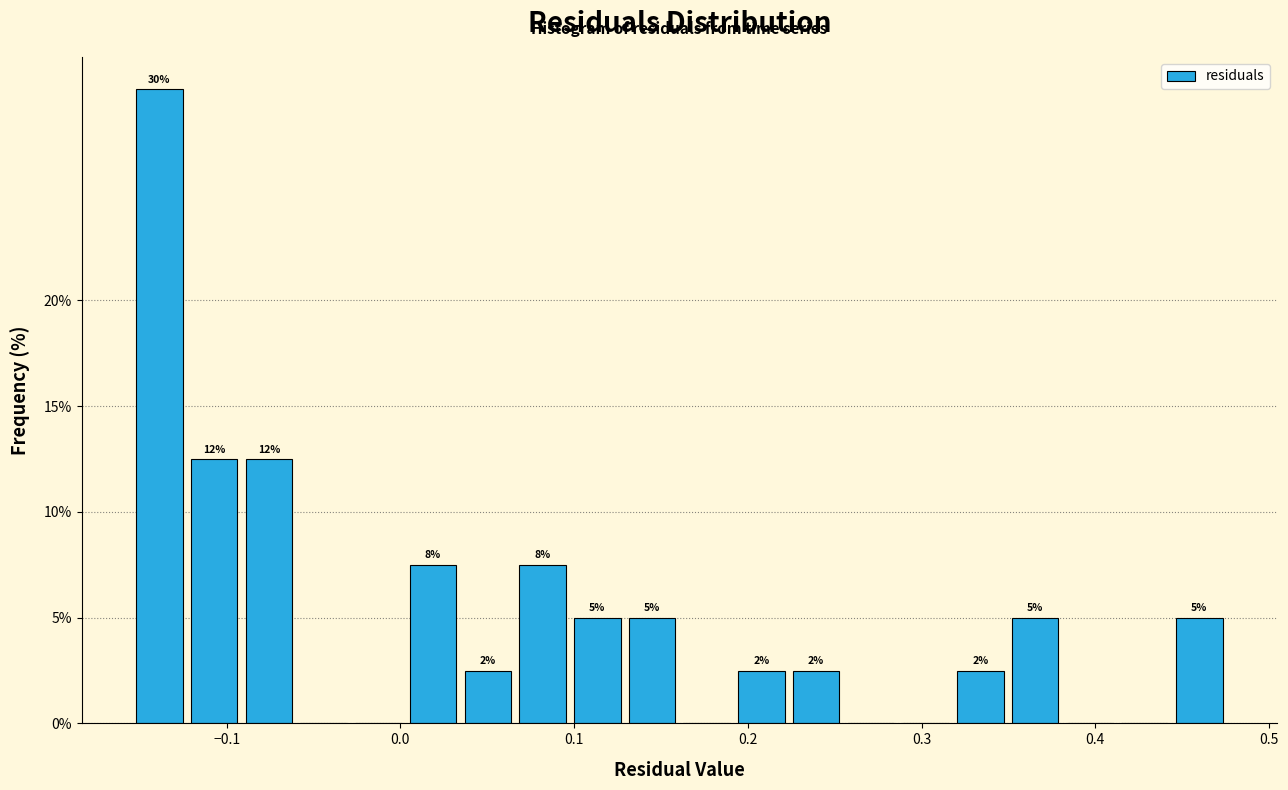

Read against the x-axis, roughly where is the centre of the tallest bar?

-0.14